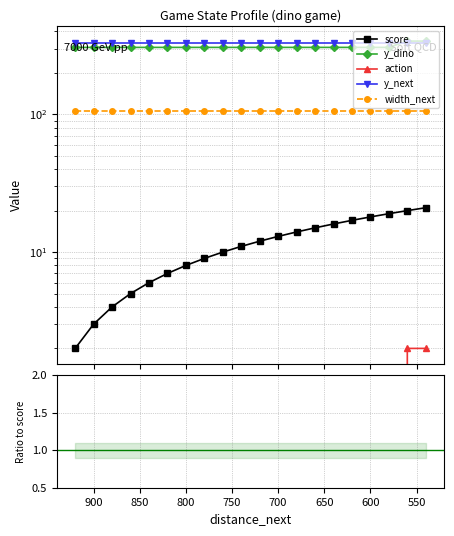

True or false: y_next and width_next cross at least once.

False